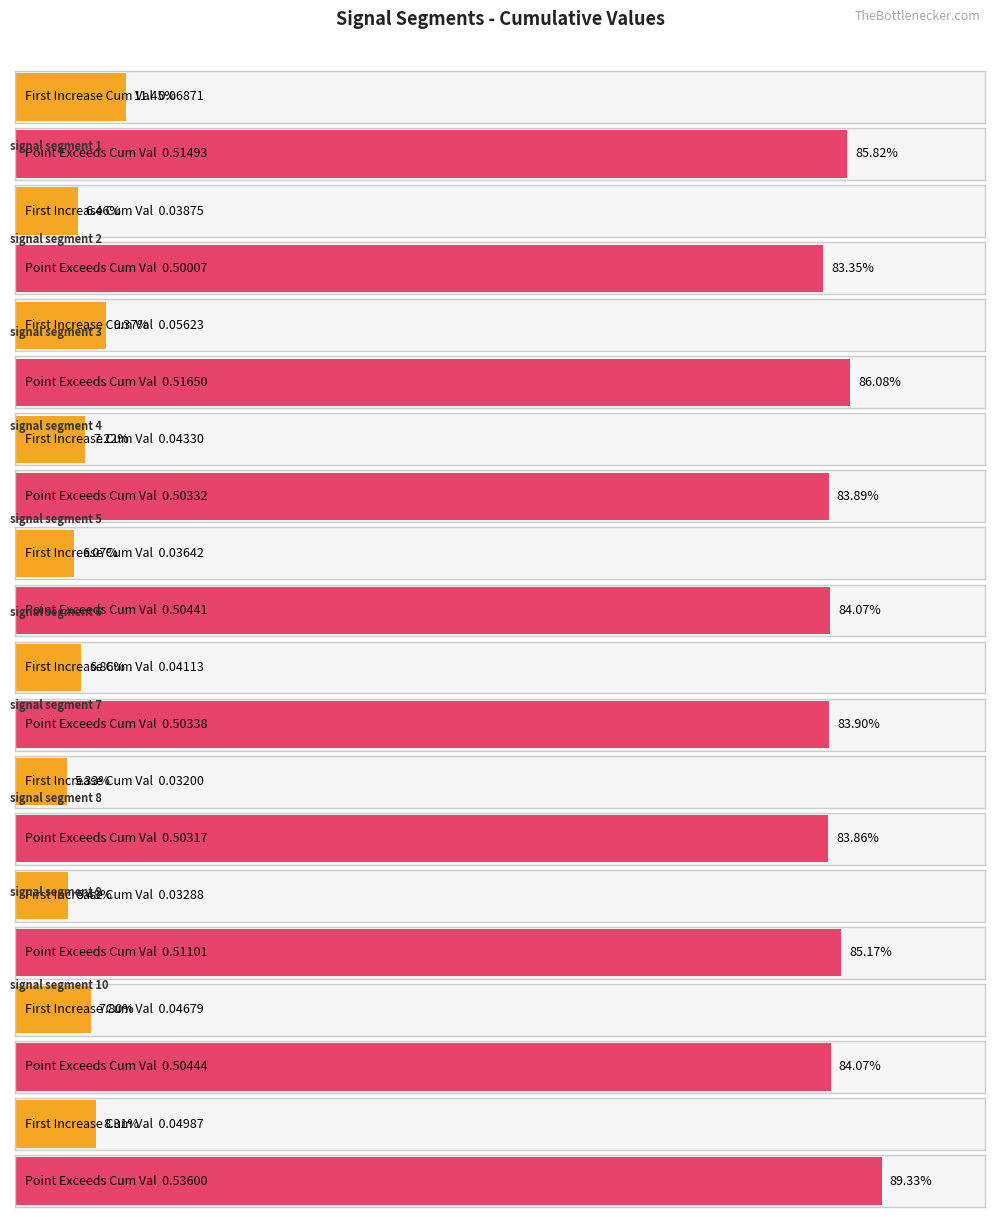

What are all the series names shown in the legend?

First_Noticeable_Increase_Cumulative_Value, Point_Exceeds_Cumulative_Value